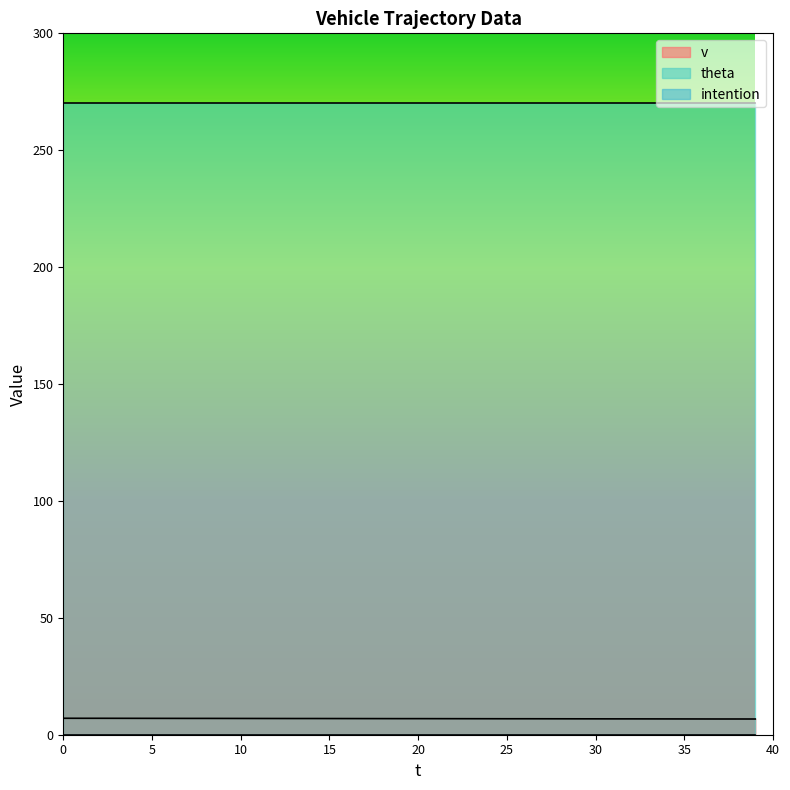

Does the chart display data point markers on the line(s)?

No